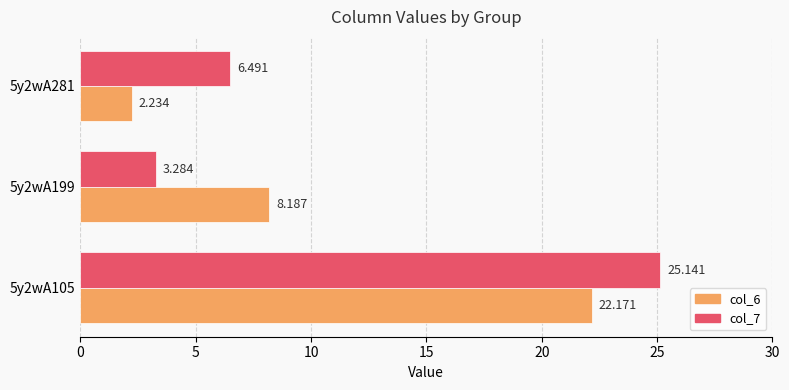

What are all the series names shown in the legend?

col_6, col_7